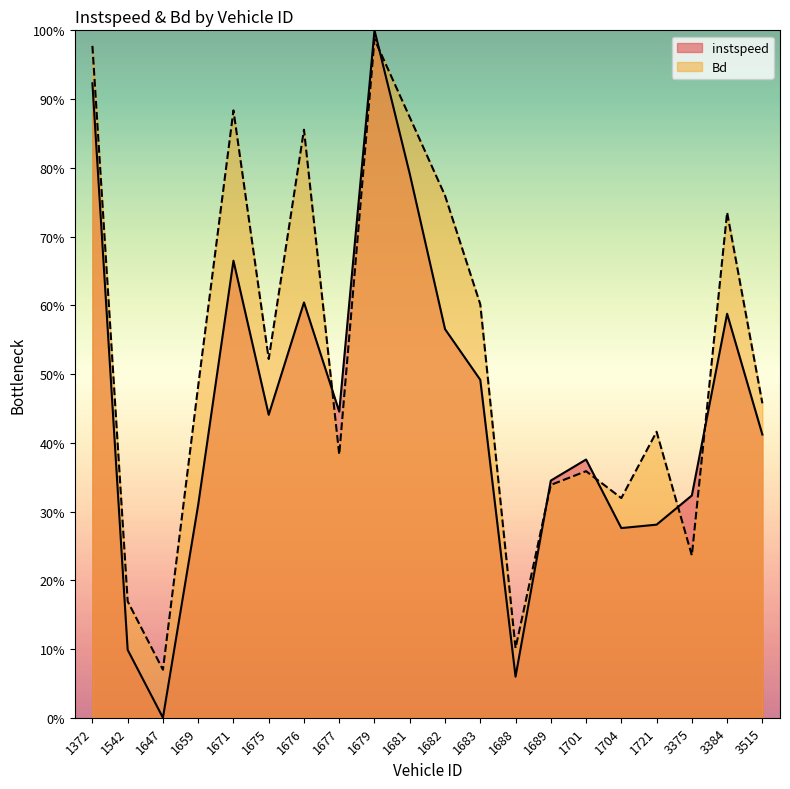

Reading right to left, list all the values displayed in this chart.

instspeed: 0.4	0.6	0.3	0.3	0.3	0.4	0.3	0.1	0.5	0.6	0.8	1.0	0.4	0.6	0.4	0.7	0.3	0.0	0.1	0.9
Bd: 0.5	0.7	0.2	0.4	0.3	0.4	0.3	0.1	0.6	0.8	0.9	1.0	0.4	0.9	0.5	0.9	0.5	0.1	0.2	1.0